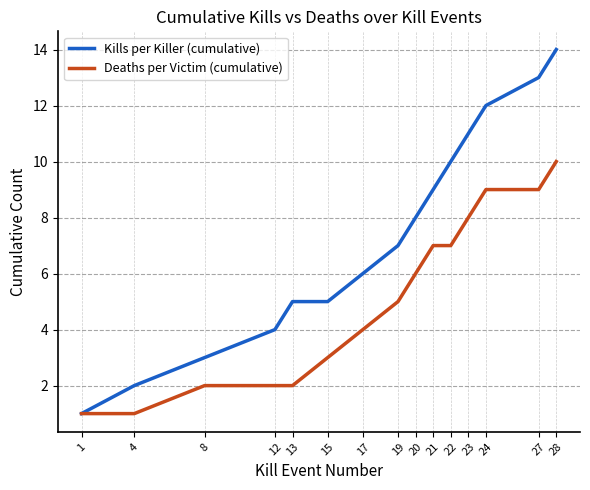

What is the minimum value for Deaths per Victim (cumulative)?

1